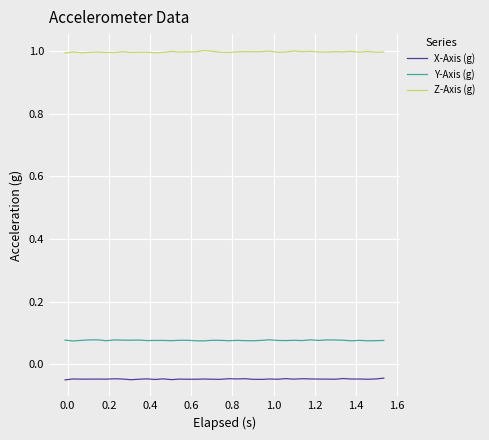

True or false: X-Axis (g) and Y-Axis (g) intersect in this chart.

False